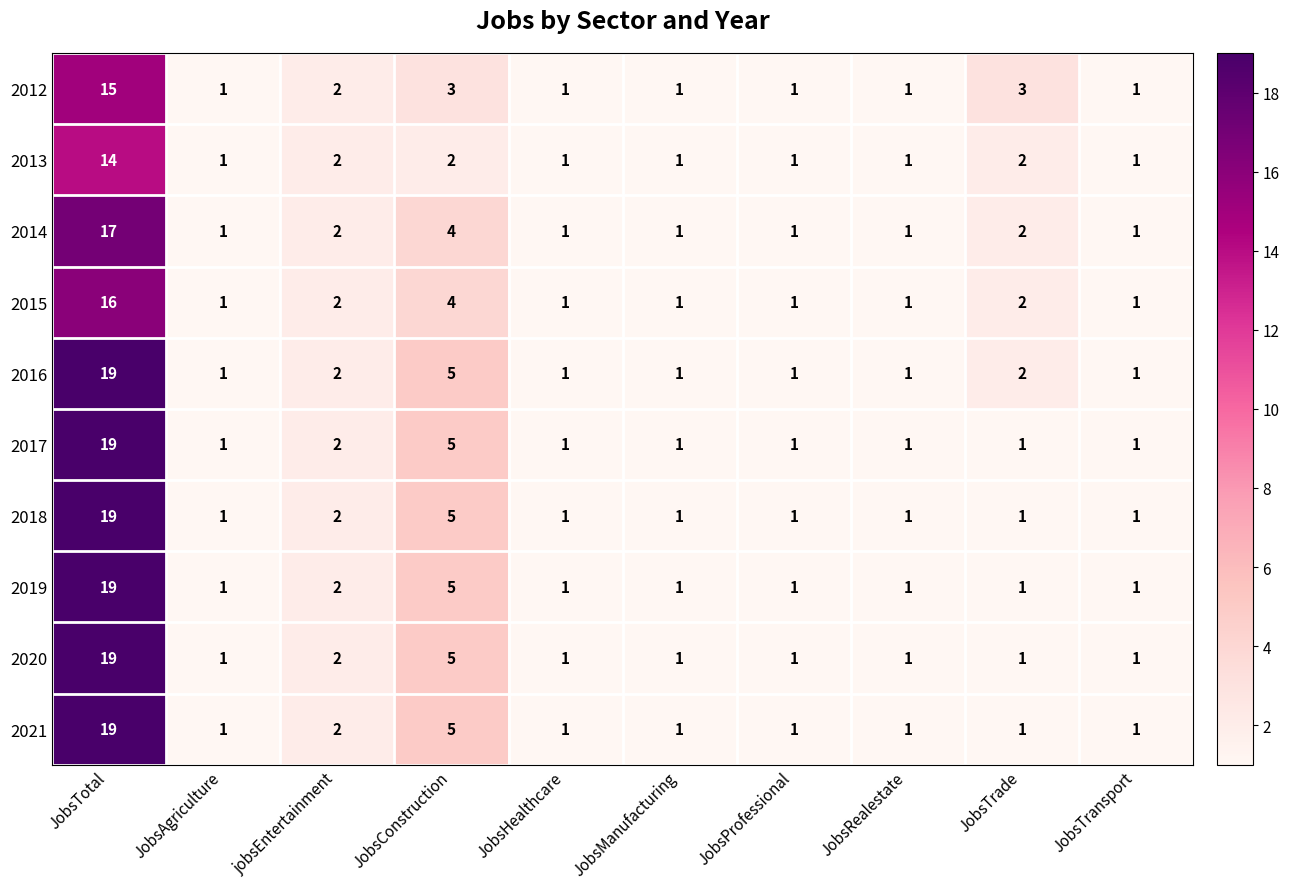

At which label is 2017 closest to 10?

JobsConstruction